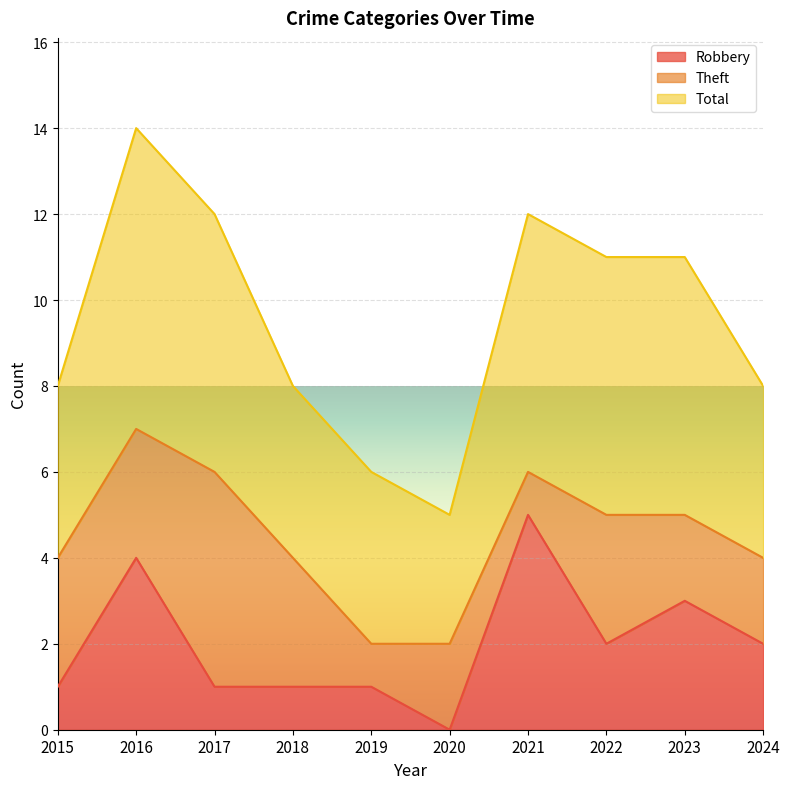

What is the sum of the Theft values at 2018 and 2024?

5